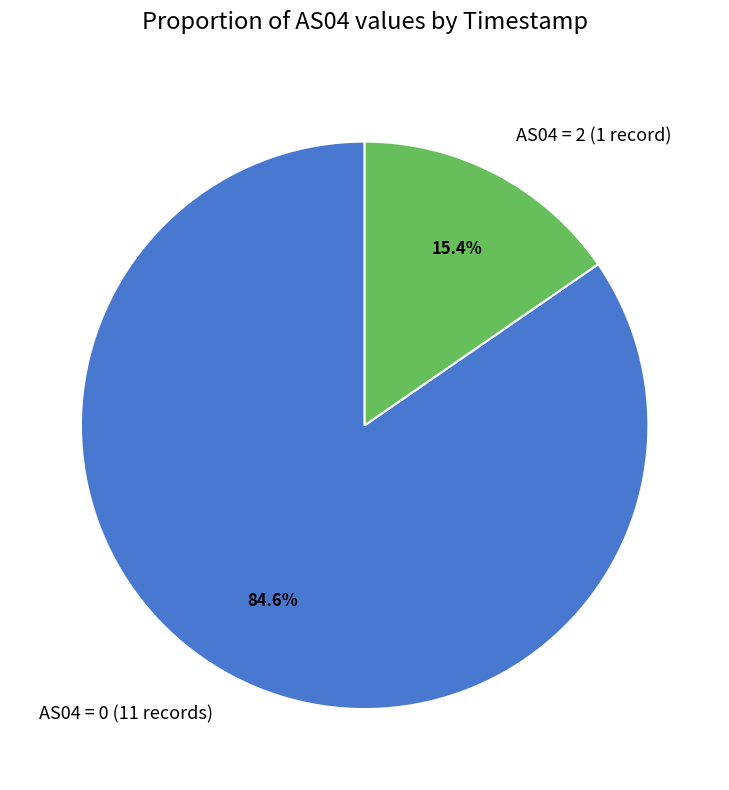

Rank the categories by value from lowest to highest.

AS04 = 2 (1 record), AS04 = 0 (11 records)